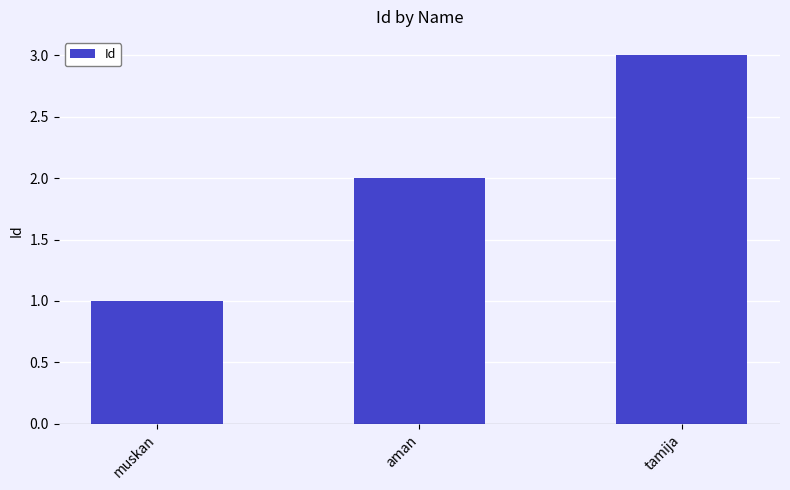

Approximately how many times larger is the value at tamija compared to muskan?

3.0